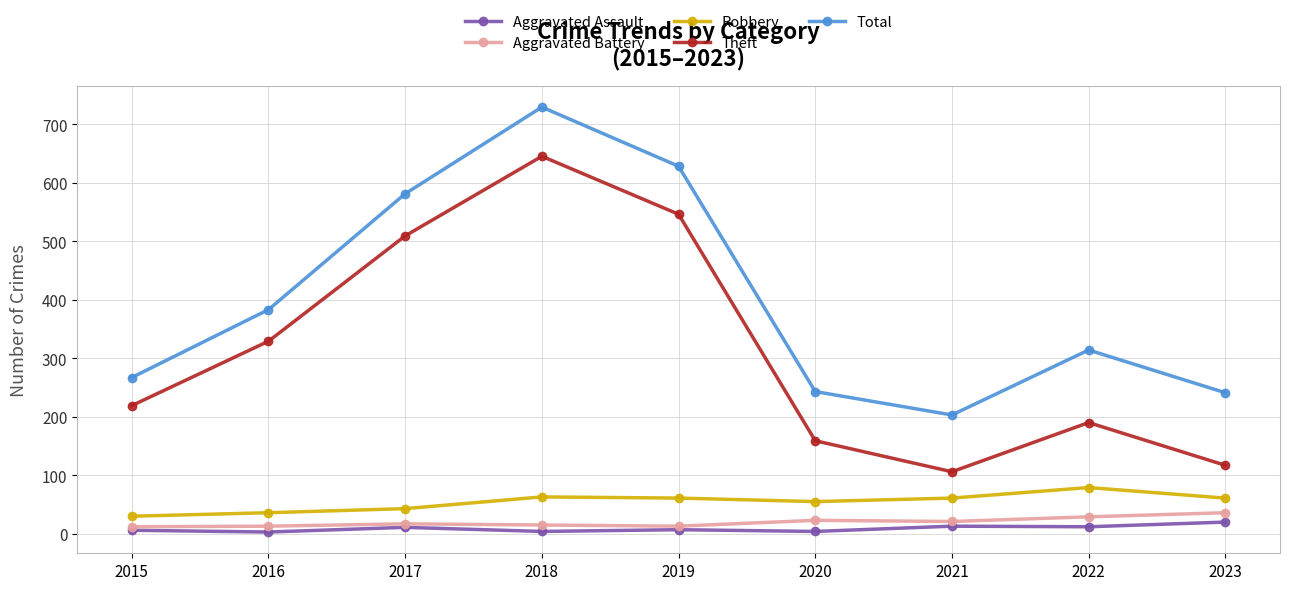

Where is the first local maximum for Aggravated Assault?

2017